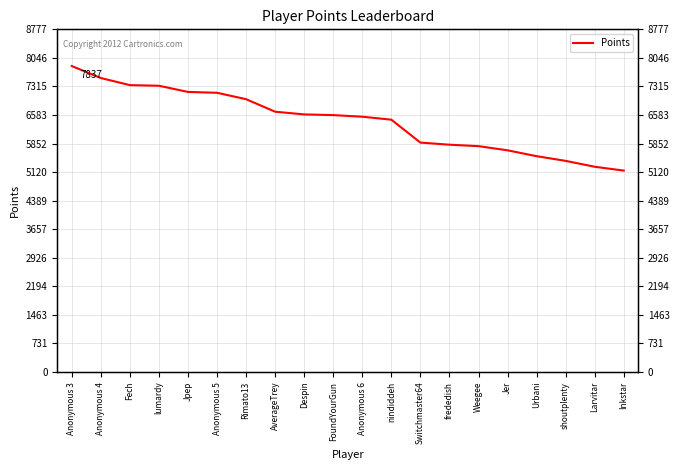

The chart shows a value of 5822 at frededish. True or false?

True